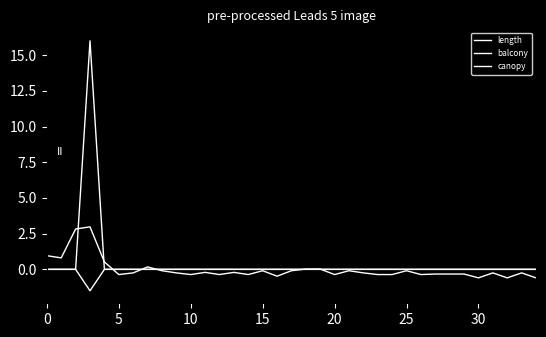

How many lines are shown in the chart?

3